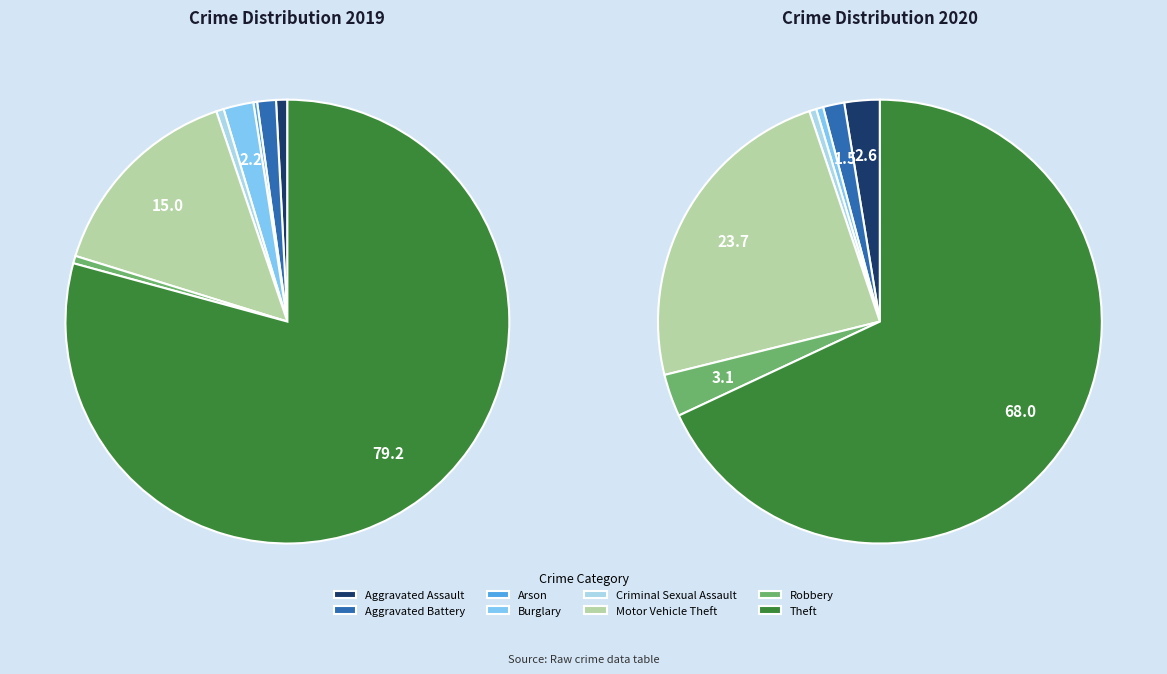

The 3 slice represents 11% of the pie. True or false?

False